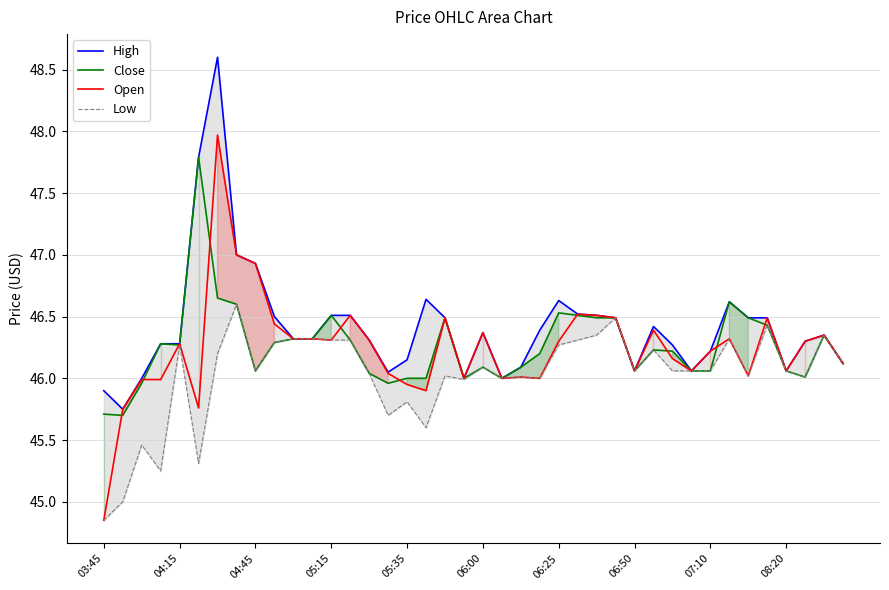

What is the maximum value shown in the chart?

48.6